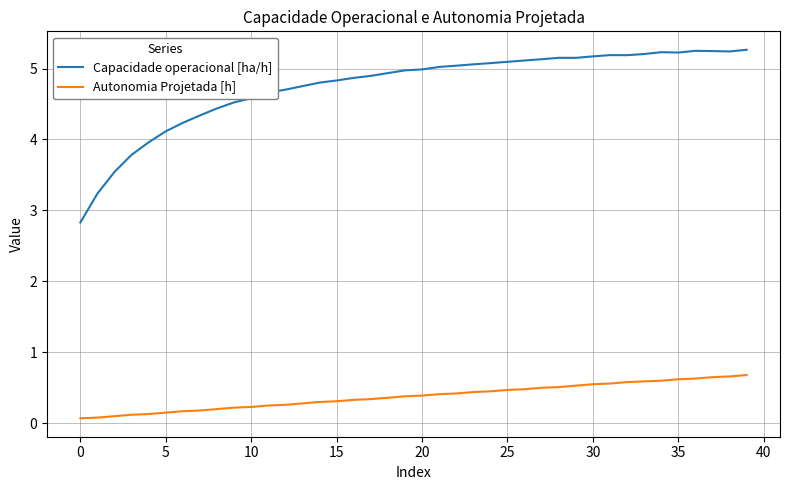

True or false: Autonomia Projetada [h] and Capacidade operacional [ha/h] cross at least once.

False